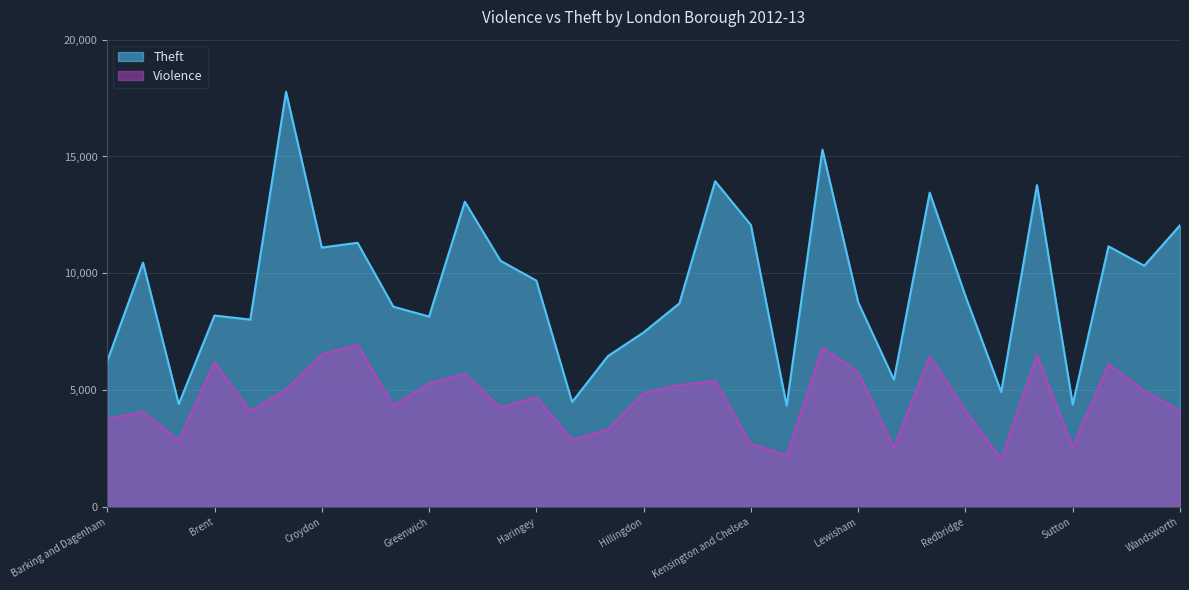

Read the Theft value at Waltham Forest, to the nearest 50.

10300